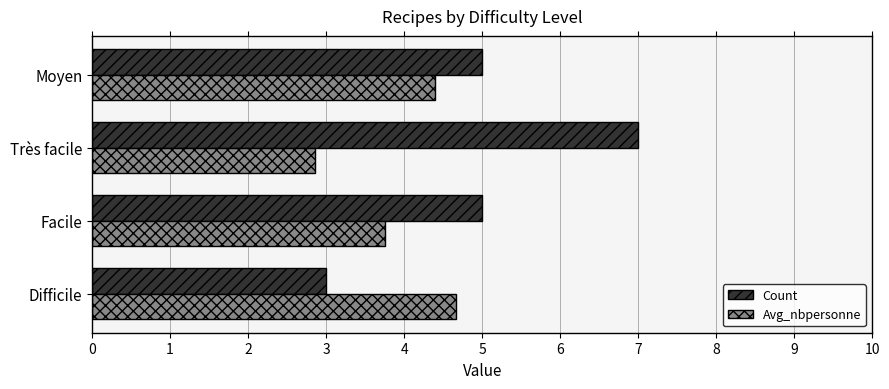

Which series has the largest total across all categories?

Count